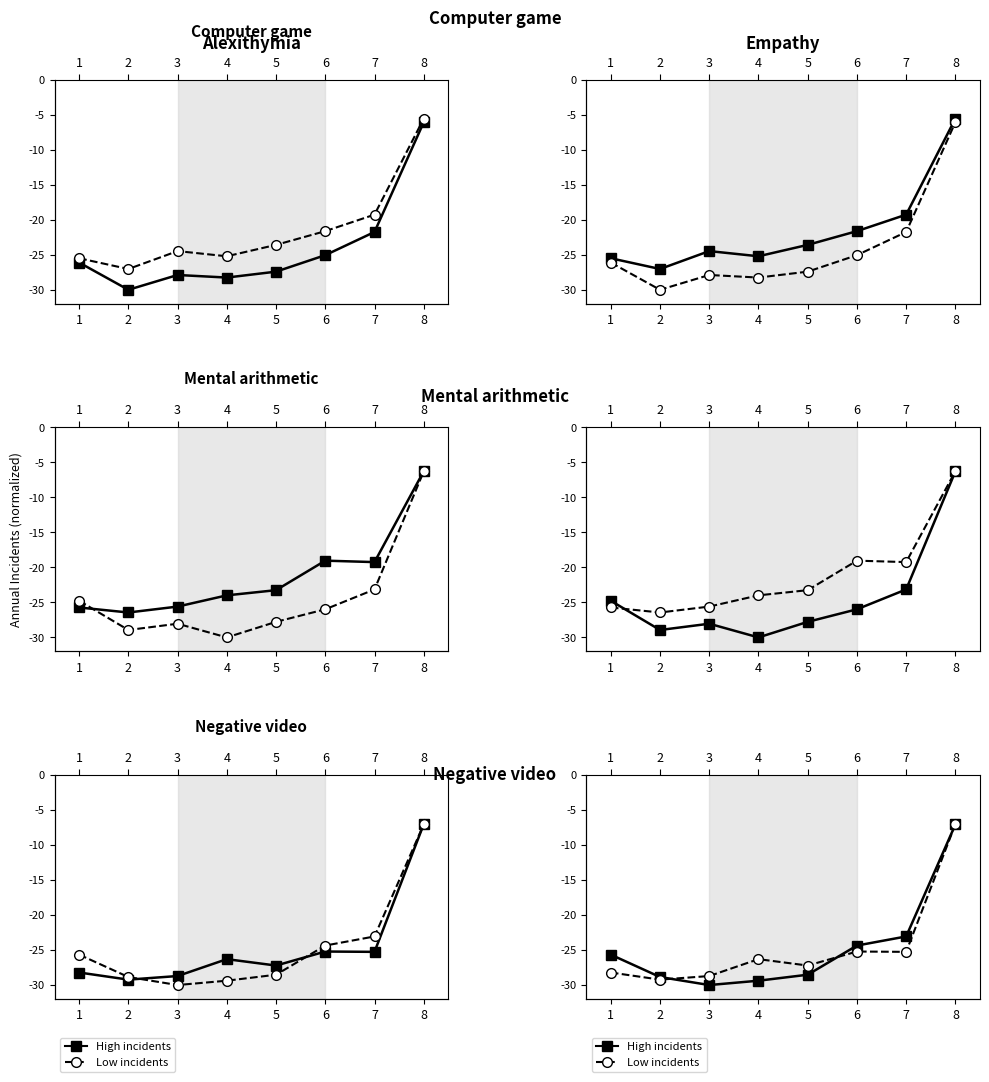

Does the chart have visible grid lines?

No